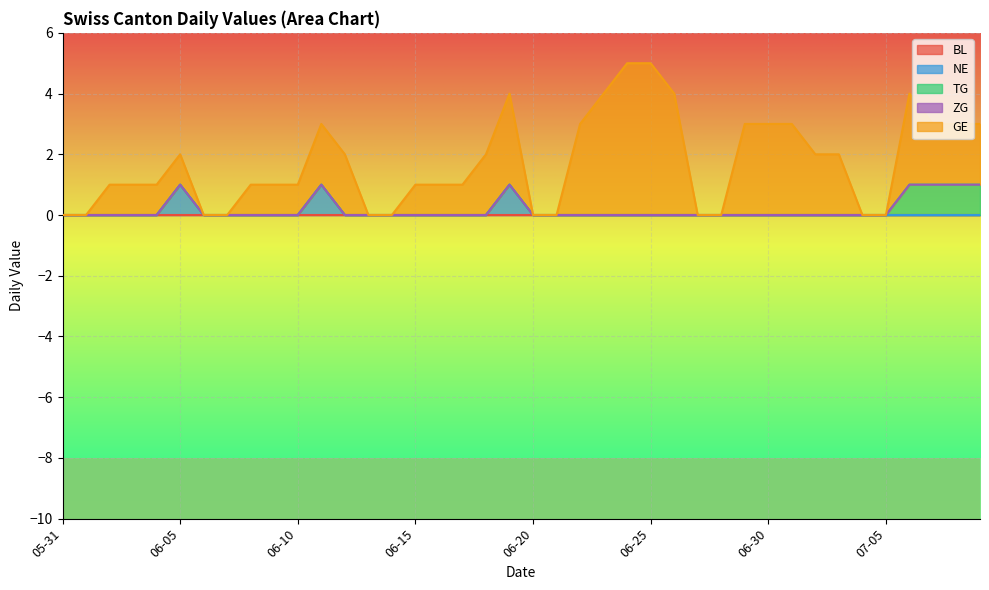

What is the label of the 30th point from the right?

2020-06-10